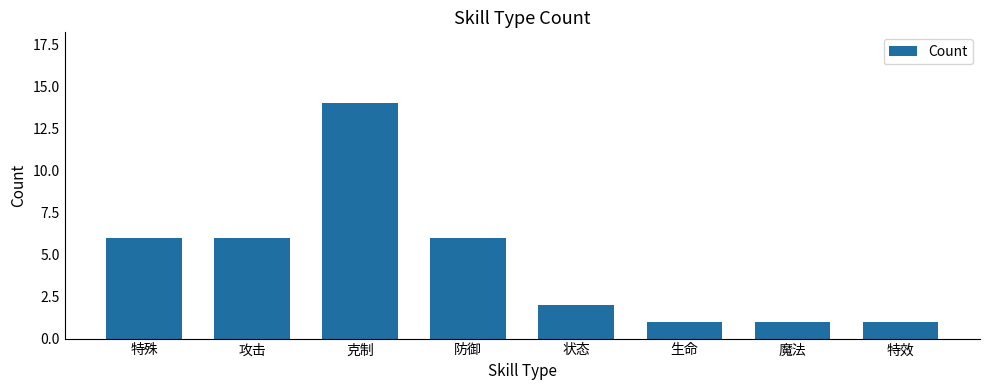

Is it true that the value at 克制 is 14?

True